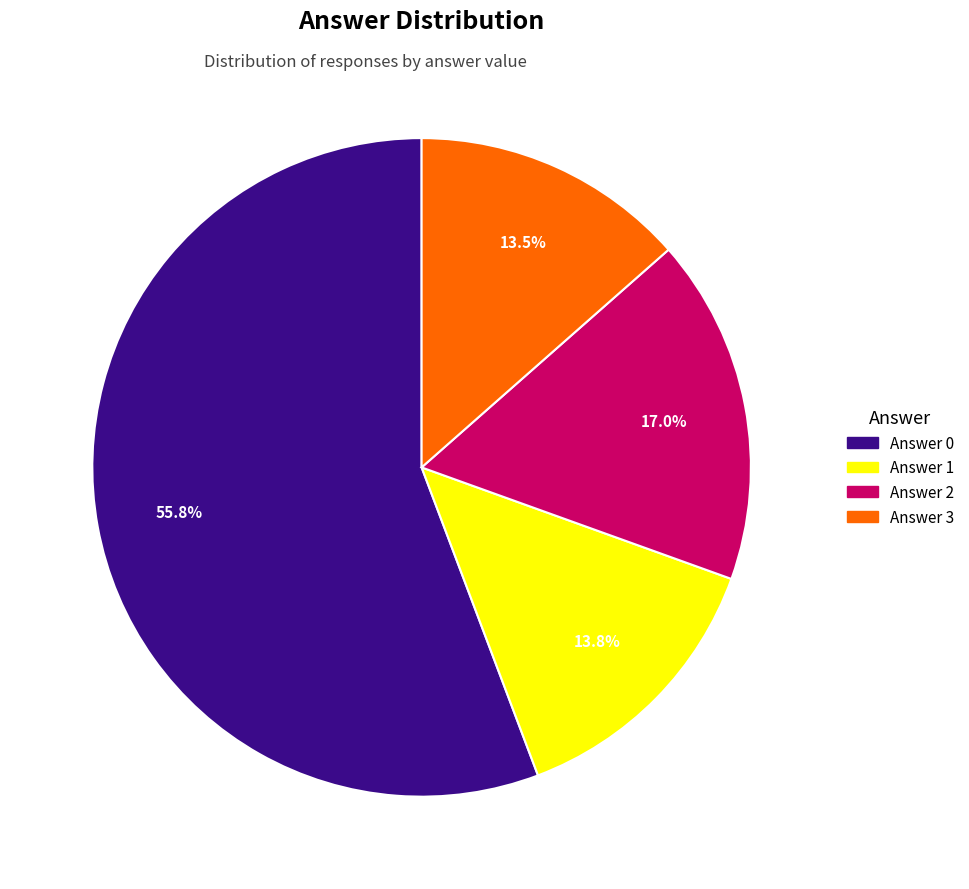

Is there a majority slice in this chart?

Yes